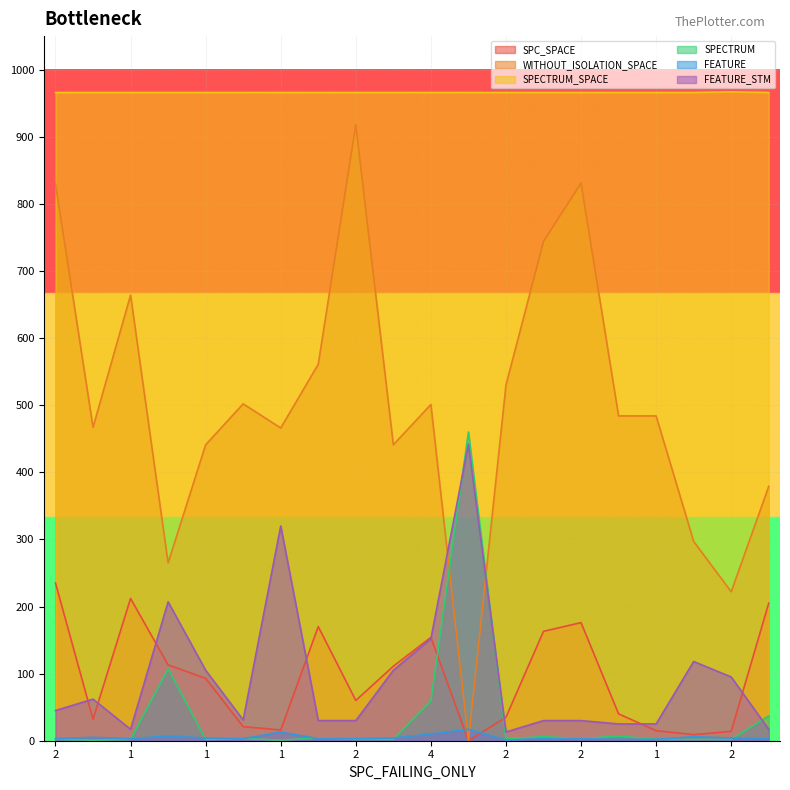

What is the label of the 15th point from the right?

2